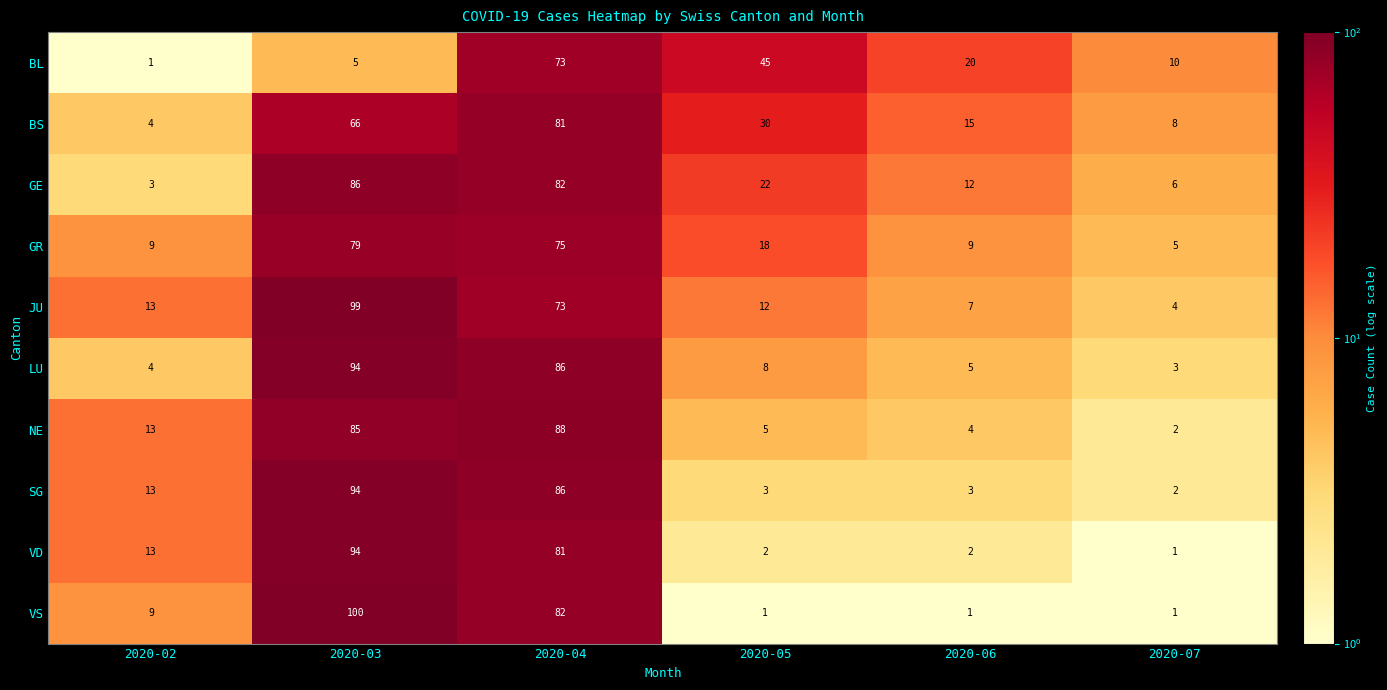

What is the greatest value displayed?

100